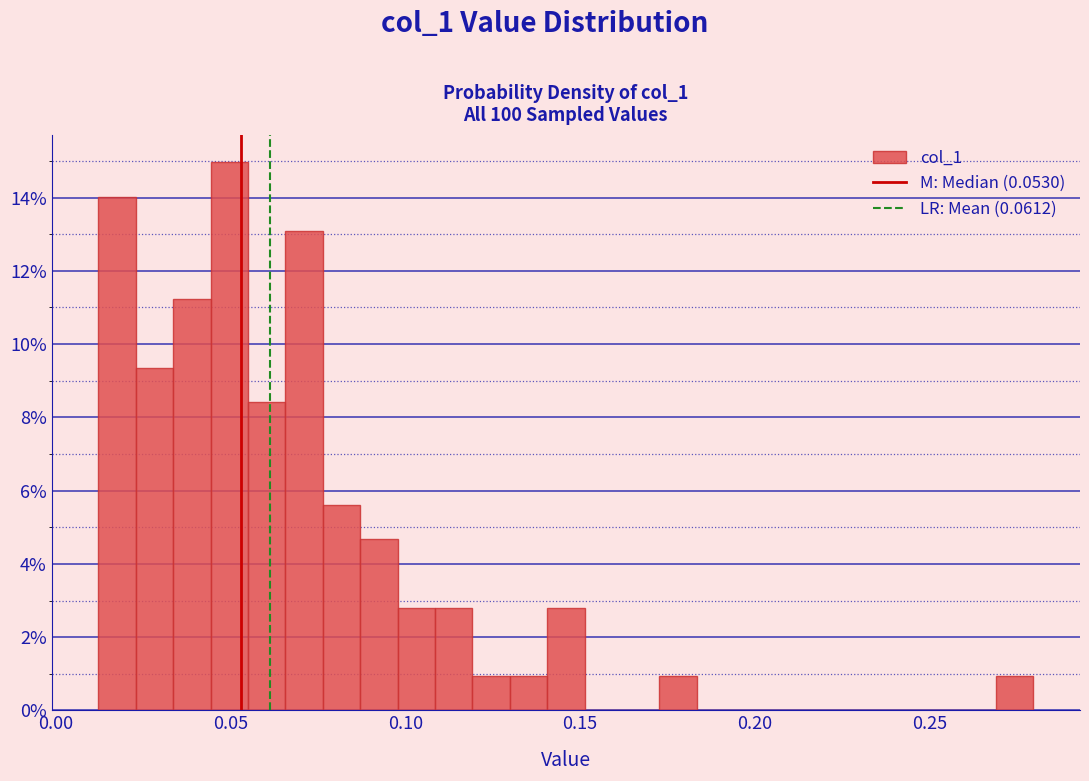

Around what value on the x-axis is the tallest bar? Give the approximate position of its centre, as read against the axis.

0.050